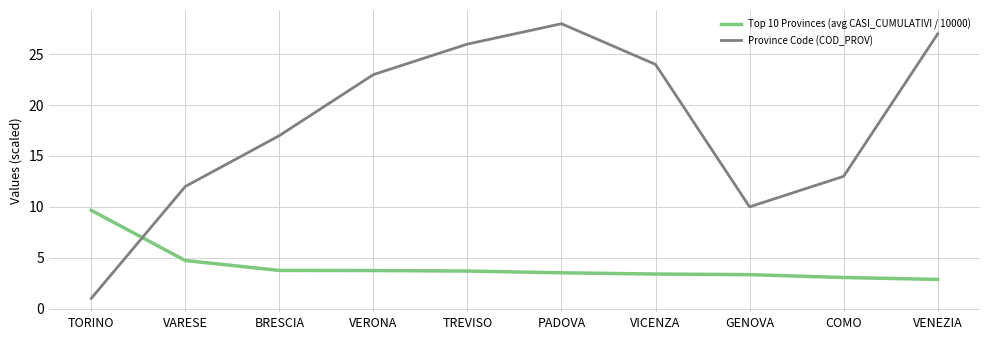

What is the difference between the Top 10 Provinces (avg CASI_CUMULATIVI / 10000) values at VARESE and VICENZA?

1.3